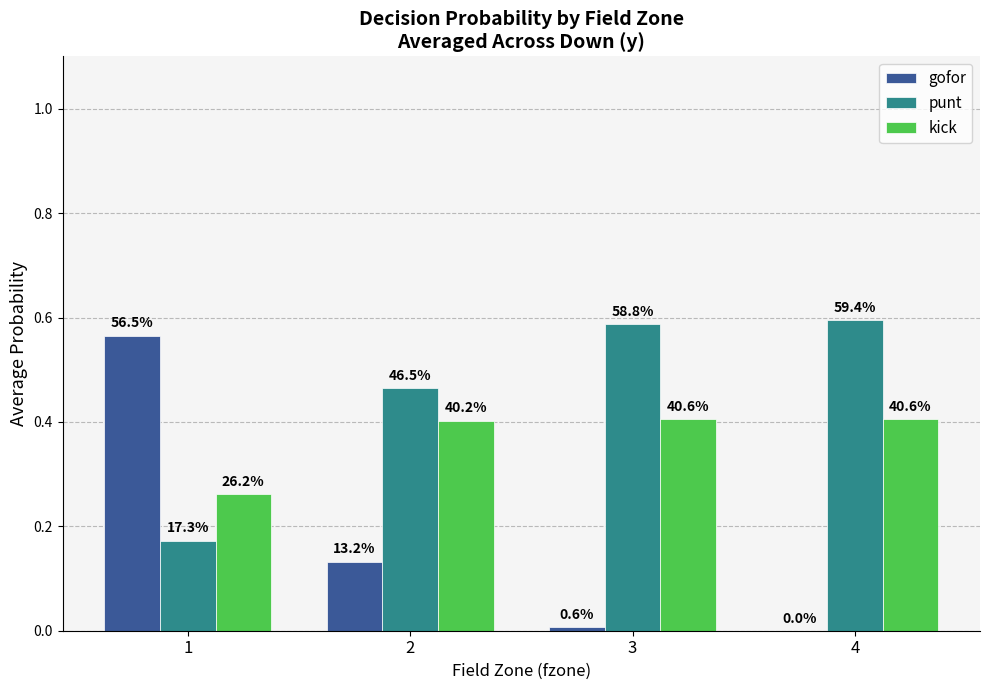

Is the value of punt at 2 greater than the value of kick at 1?

Yes